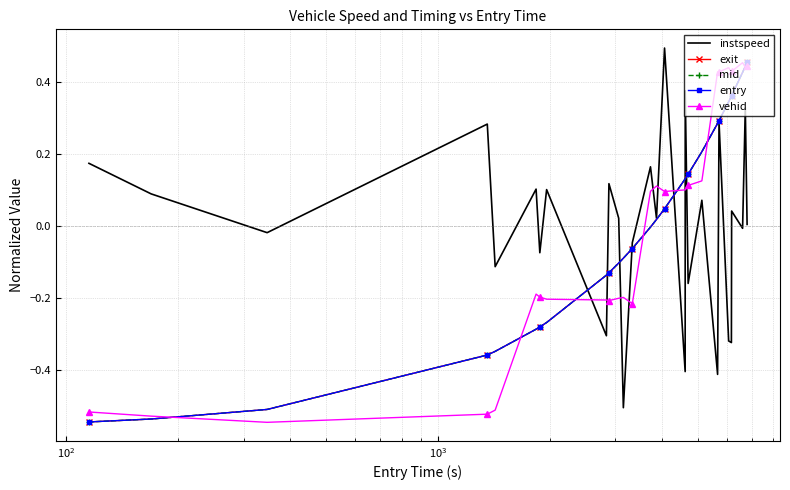

What are all the series names shown in the legend?

instspeed, exit, mid, entry, vehid